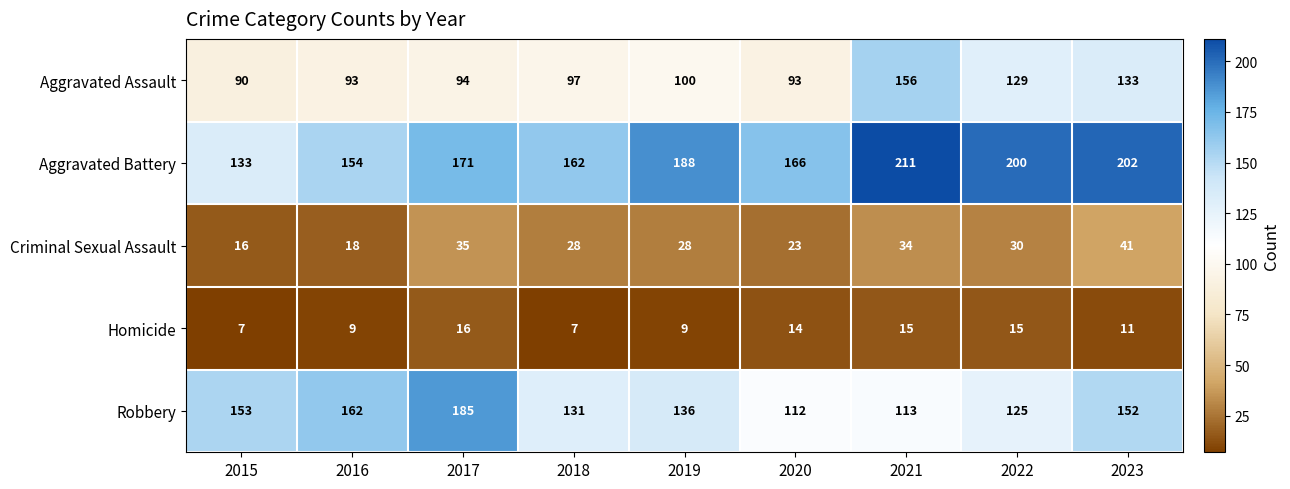

What is the smallest value displayed?

7